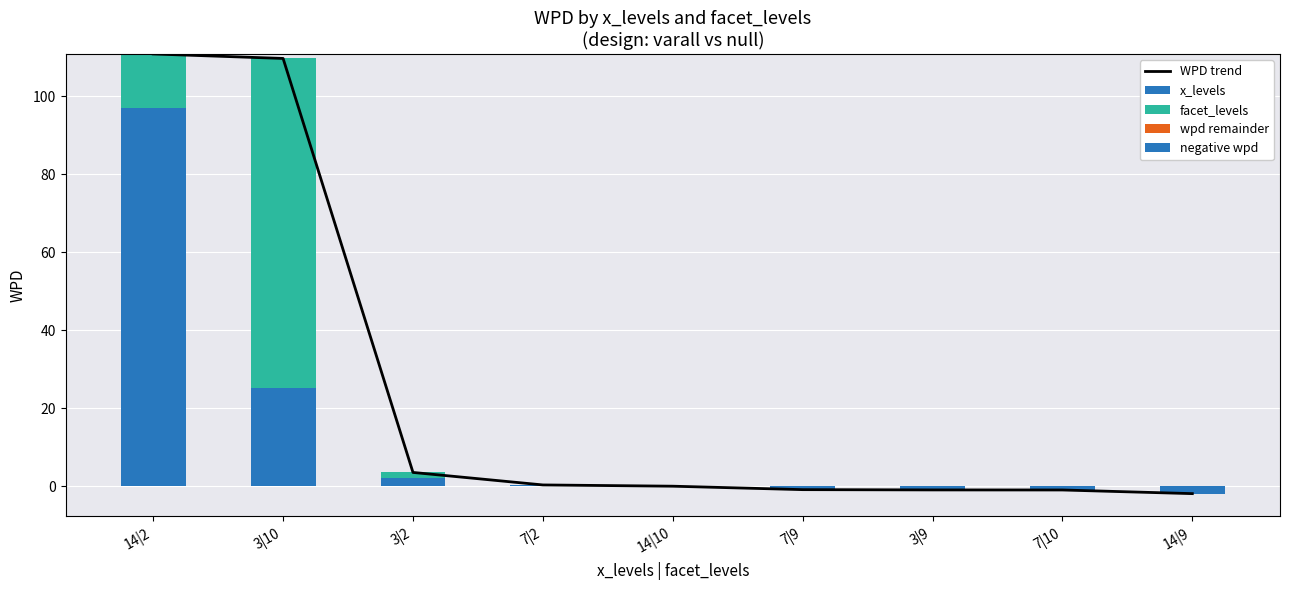

Are the bars horizontal?

No